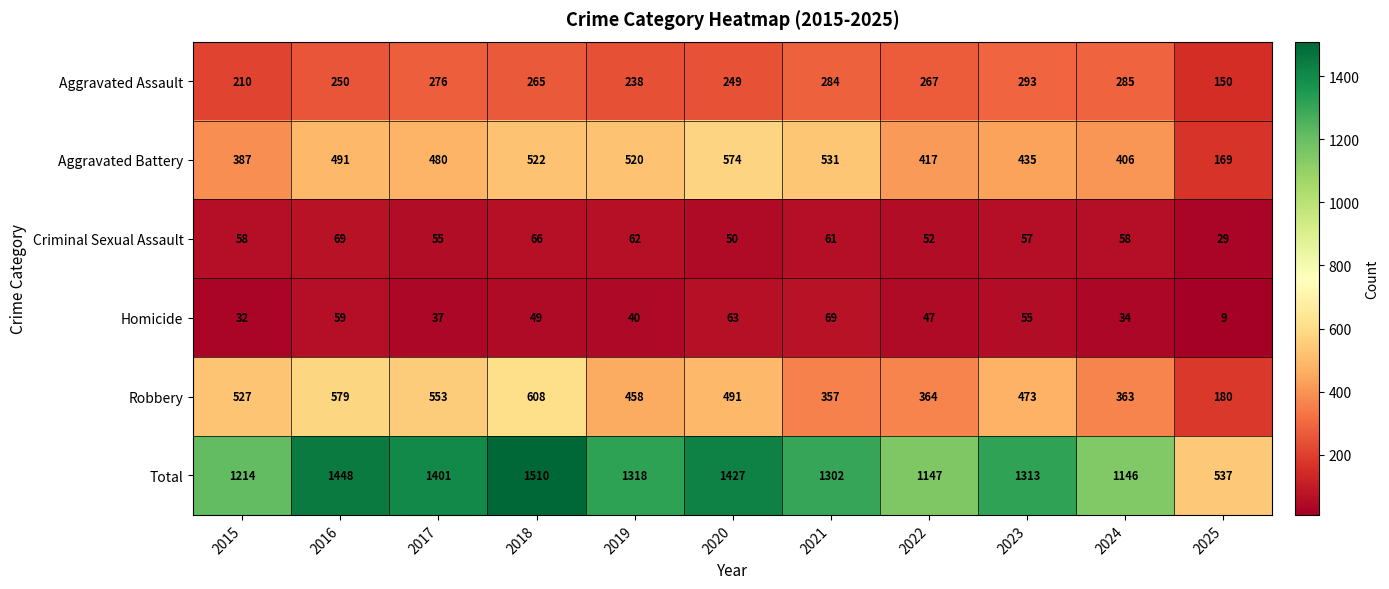

What is the maximum value shown in the chart?

1510